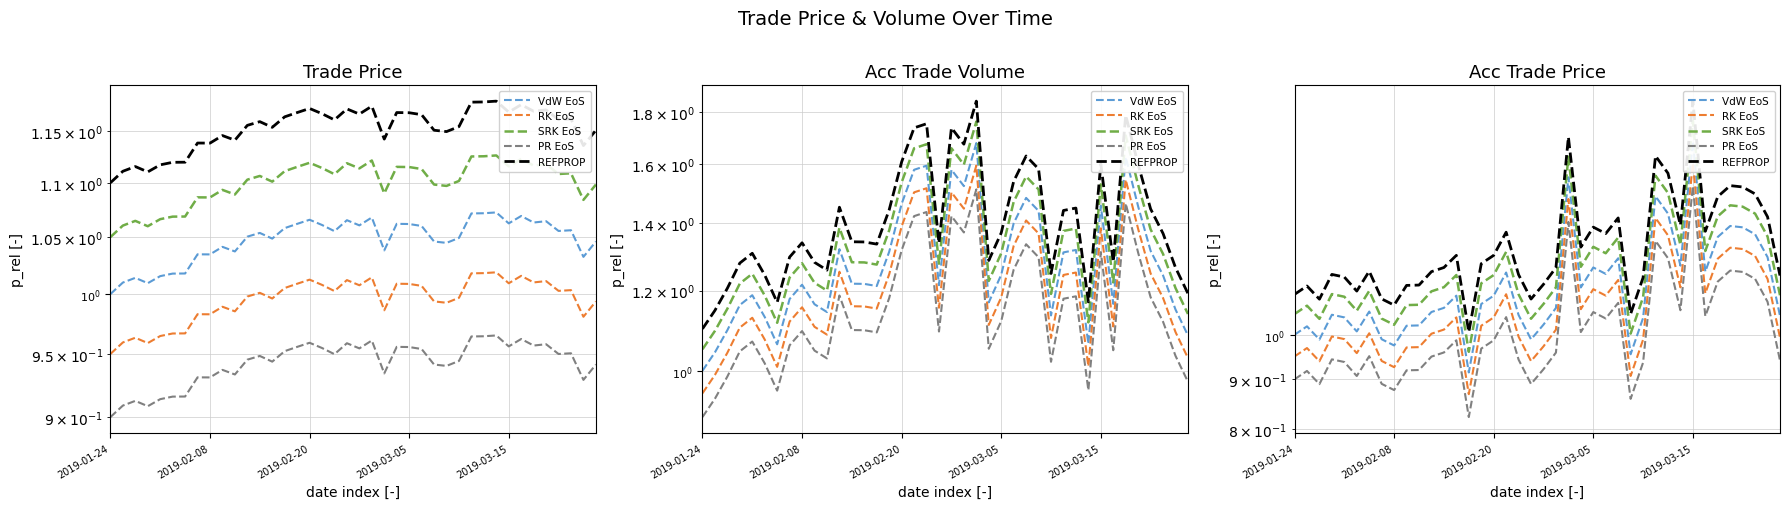

What is the value of the REFPROP point at the 27th from the left?

1.3